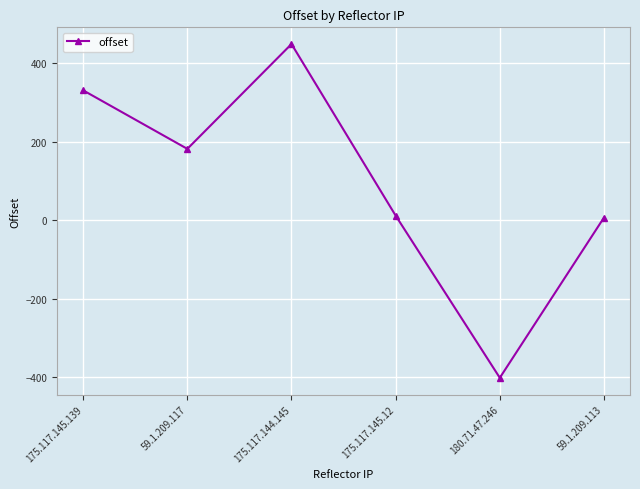

How many interior local peaks (higher than both neighbors) does the data have?

1